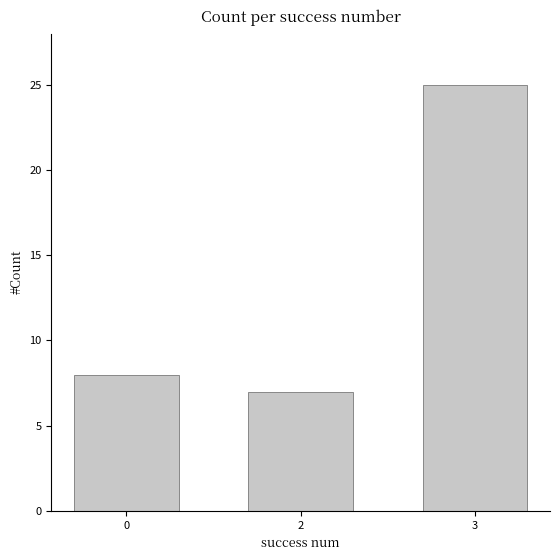

What is the difference between the second highest and minimum values?

1